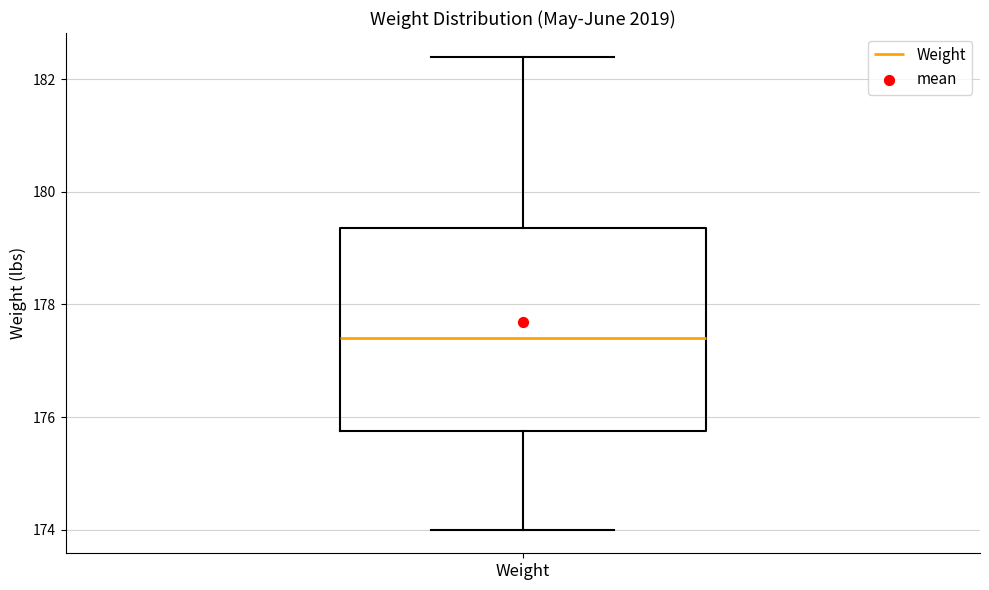

Read this box plot against the y-axis: the position of the median line, the range covered by the box, and the ends of both whiskers. The values are not printed on the chart, so give them approximately, as read against the axis.

median 177.4, box 175.8 to 179.4, whiskers 174.0 to 182.4